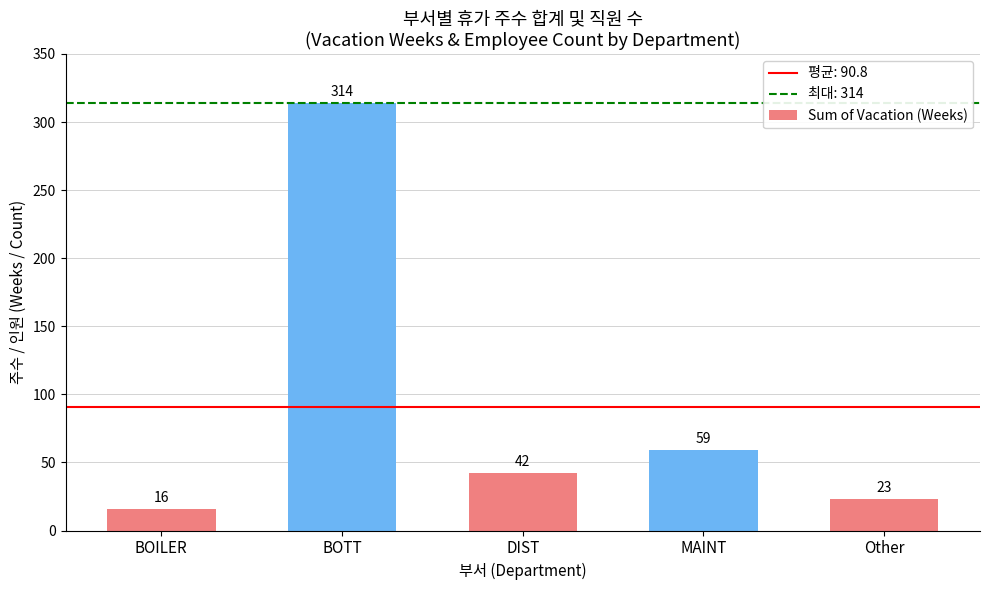

How many bars are there in total?

5